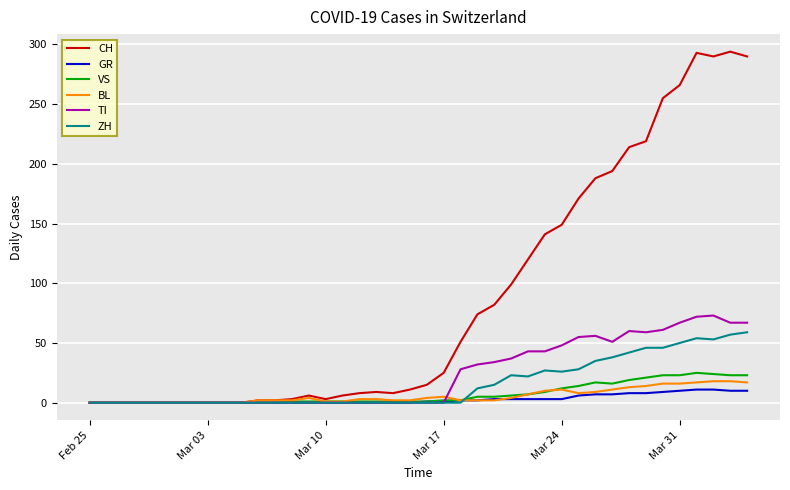

True or false: BL has more than 2 interior local peaks.

True